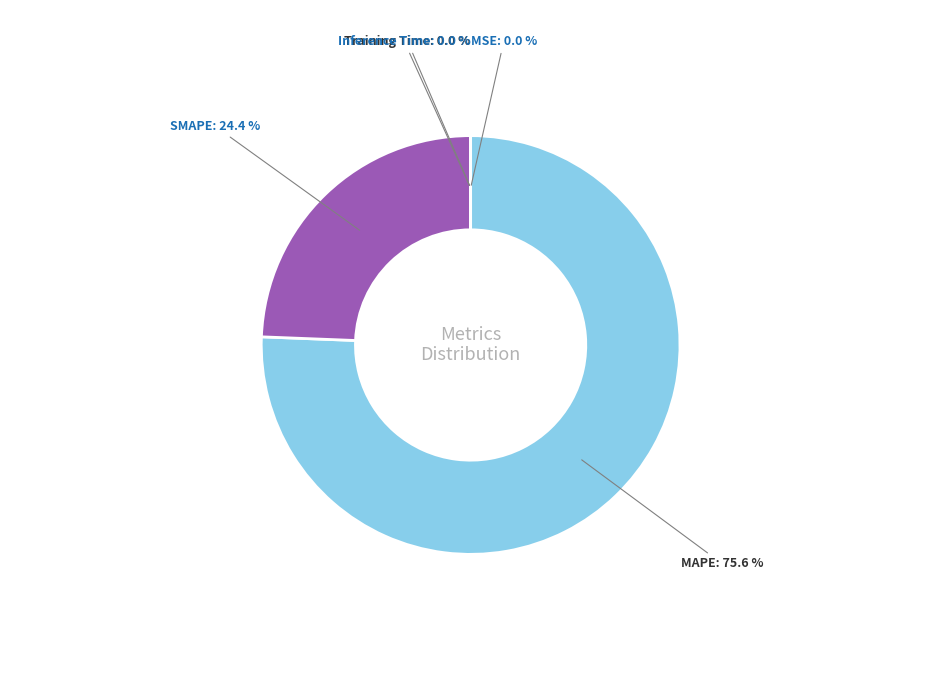

How much of the chart is everything except MAPE?

24.4%